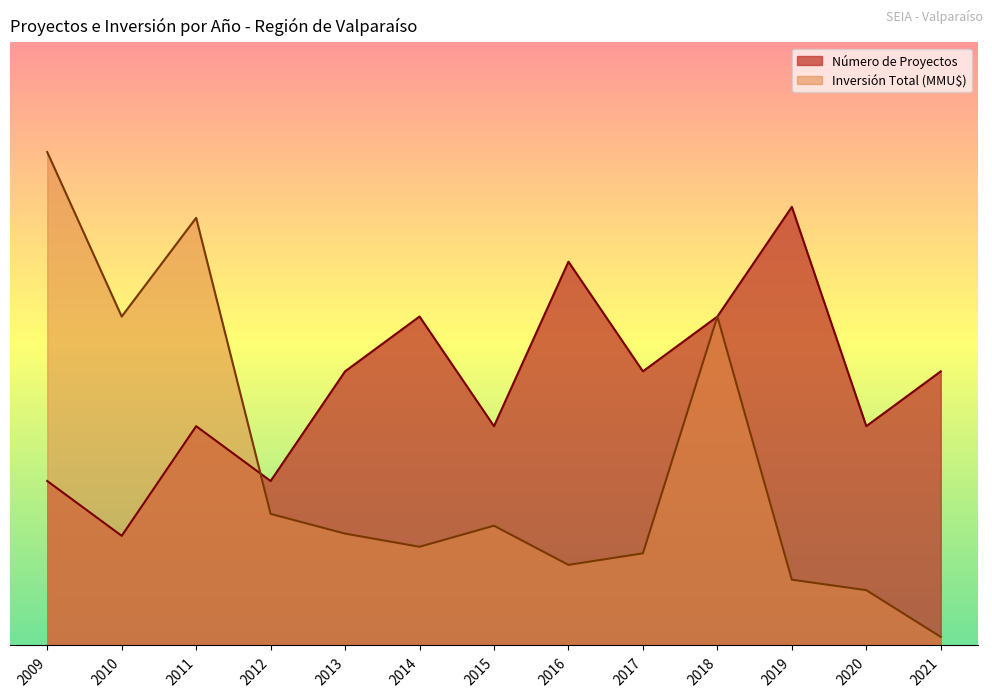

Rank the series by their maximum value, from lowest to highest.

Número de Proyectos, Inversión Total (MMU$)